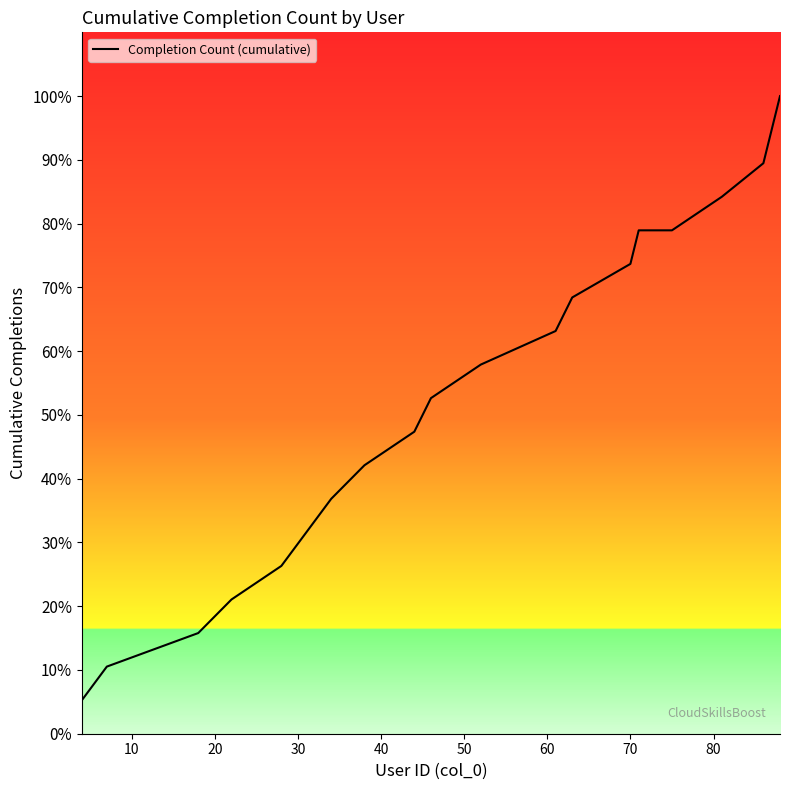

What is the average value?

10